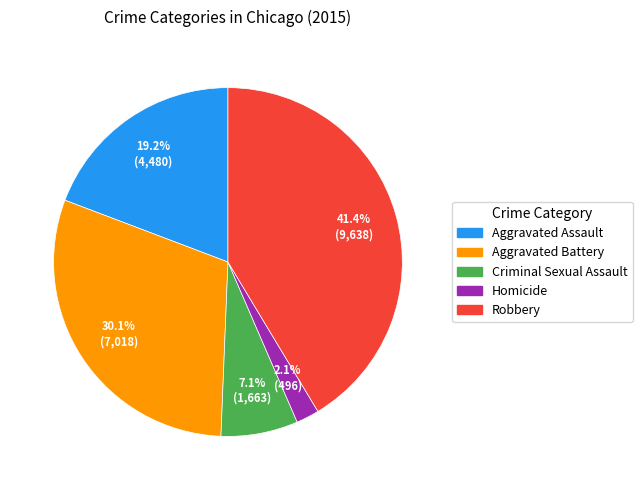

Count the number of slices in the pie.

5